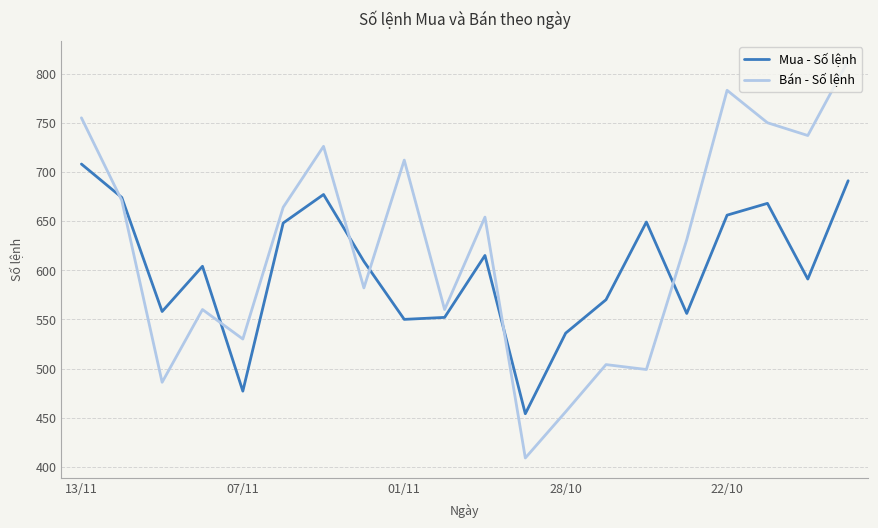

Rank the series by their average value, from highest to lowest.

Bán - Số lệnh, Mua - Số lệnh